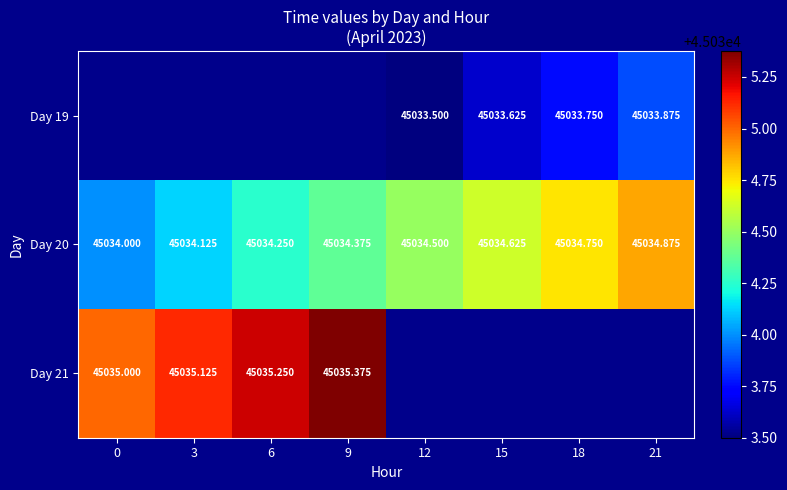

What is the spread (max minus min) of values at 21?

1.0